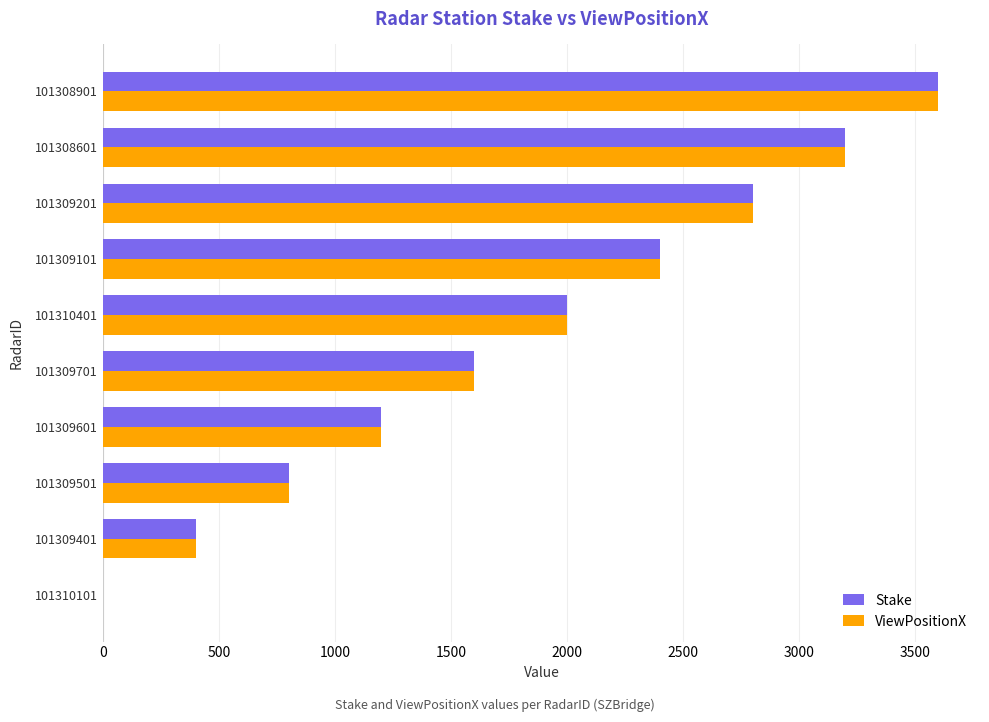

Is the value of ViewPositionX at 101308901 greater than the value of Stake at 101309601?

Yes